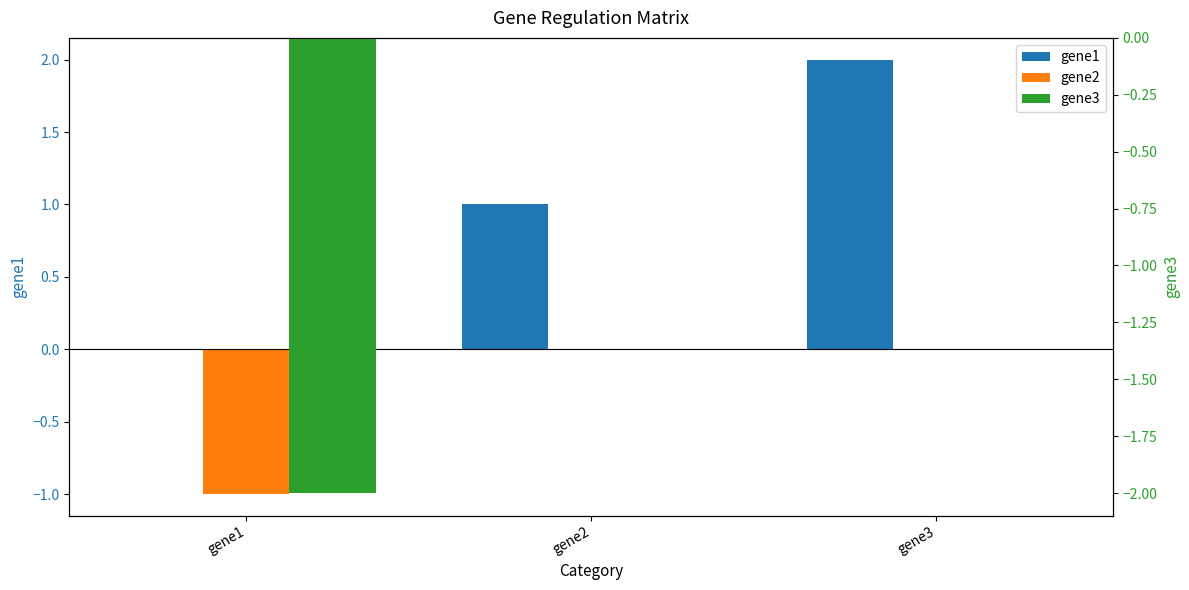

How many distinct data groups are displayed?

3